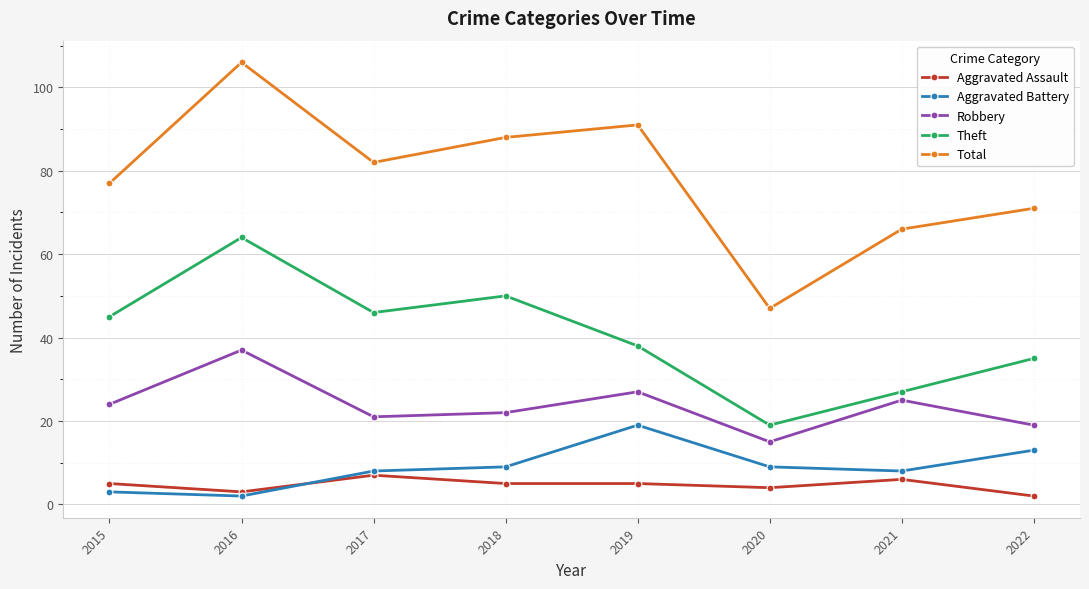

What is the greatest value displayed?

106